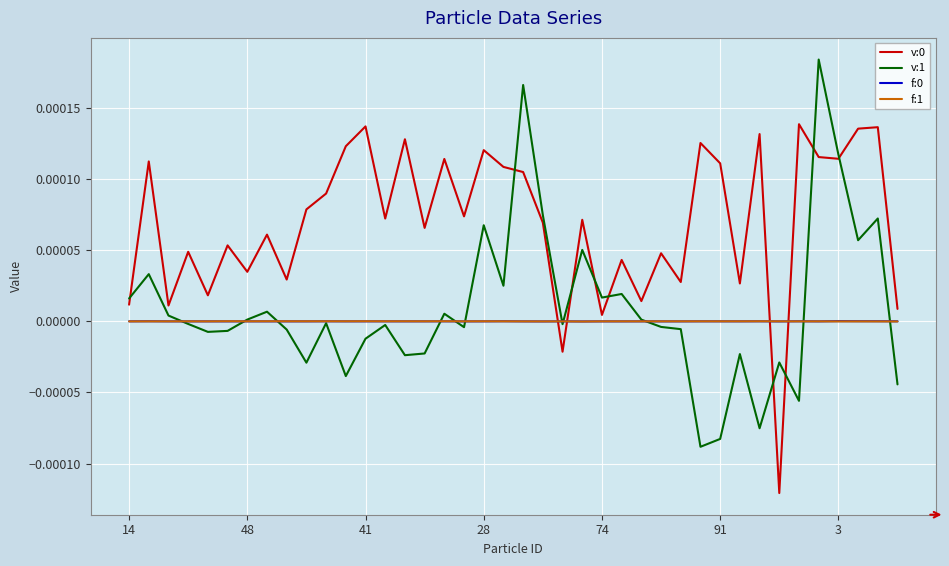

Does the chart have visible grid lines?

Yes